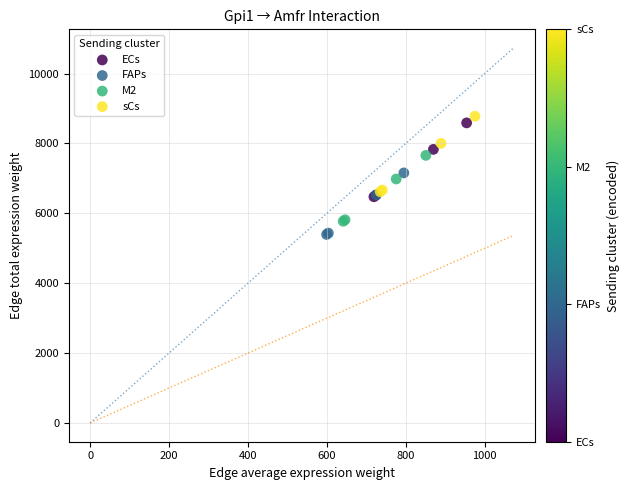

Which series reaches the minimum Y coordinate?

FAPs